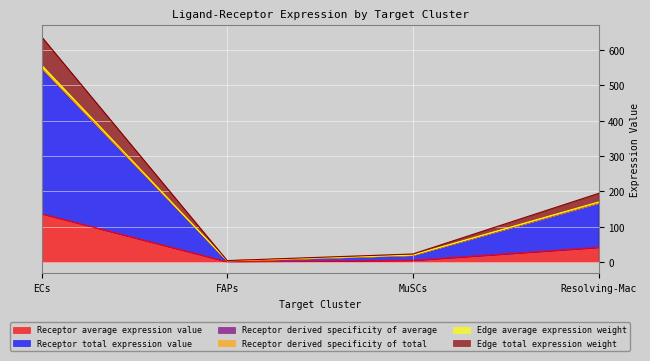

How many values in the Edge total expression weight series exceed 194?

2